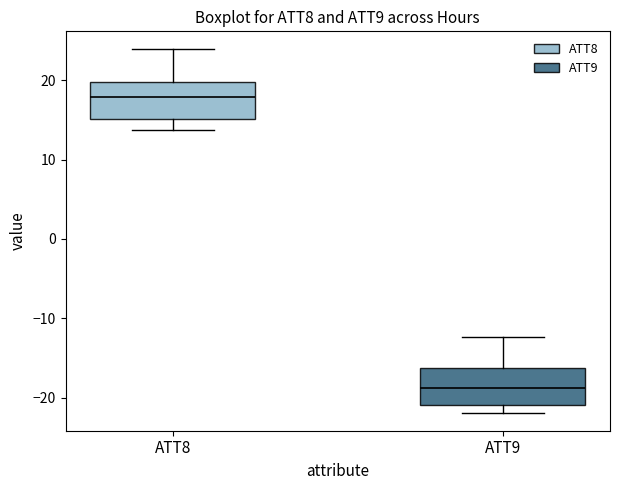

Which box has the highest median line?

ATT8